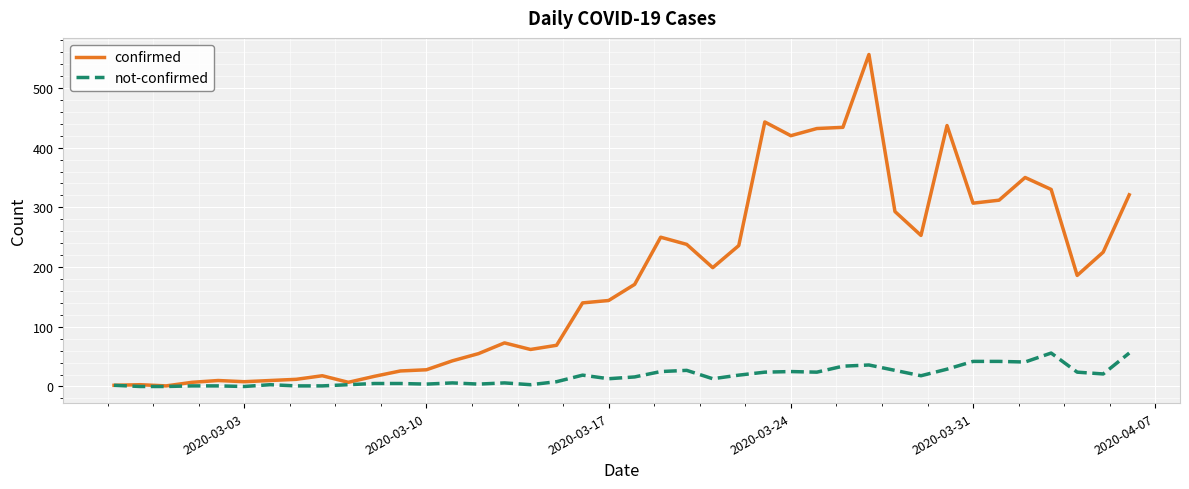

Does the chart display data point markers on the line(s)?

No